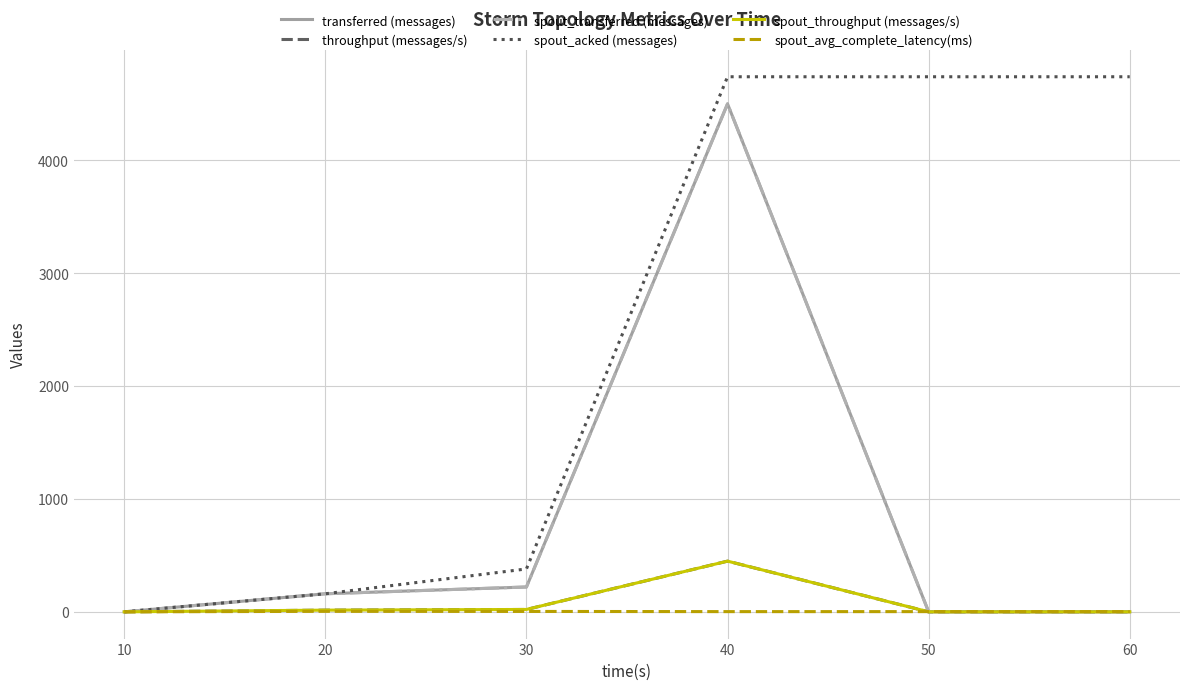

Reading right to left, list all the values displayed in this chart.

transferred (messages): 60=0.0	50=0.0	40=4500.0	30=220.0	20=160.0	10=0.0
throughput (messages/s): 60=0.0	50=0.0	40=449.0	30=21.0	20=15.0	10=0.0
spout_transferred (messages): 60=0.0	50=0.0	40=4500.0	30=220.0	20=160.0	10=0.0
spout_acked (messages): 60=4740.0	50=4740.0	40=4740.0	30=380.0	20=160.0	10=0.0
spout_throughput (messages/s): 60=0.0	50=0.0	40=449.0	30=21.0	20=15.0	10=0.0
spout_avg_complete_latency(ms): 60=1.9	50=1.9	40=1.9	30=3.5	20=4.4	10=0.0